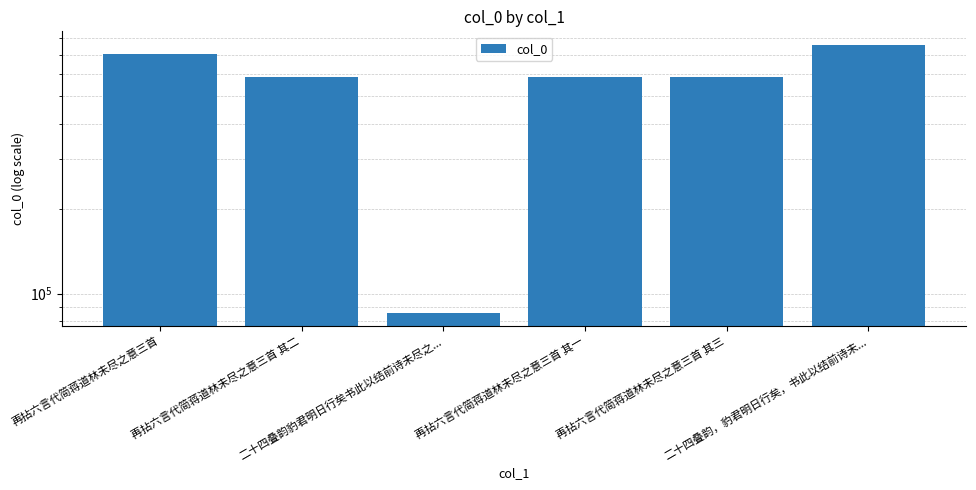

What is the maximum value shown in the chart?

760243